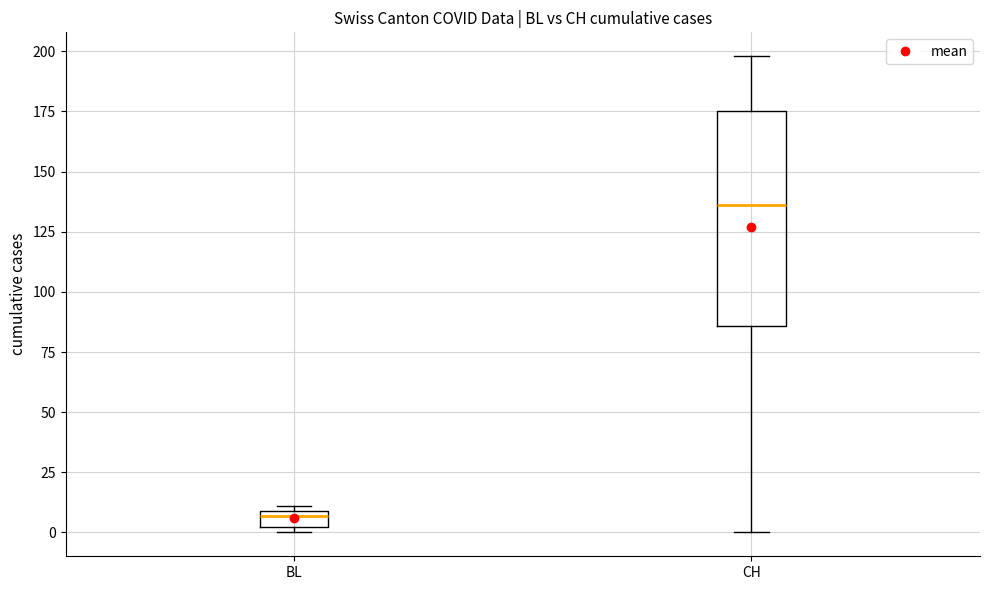

Which box's median line is the lowest?

BL